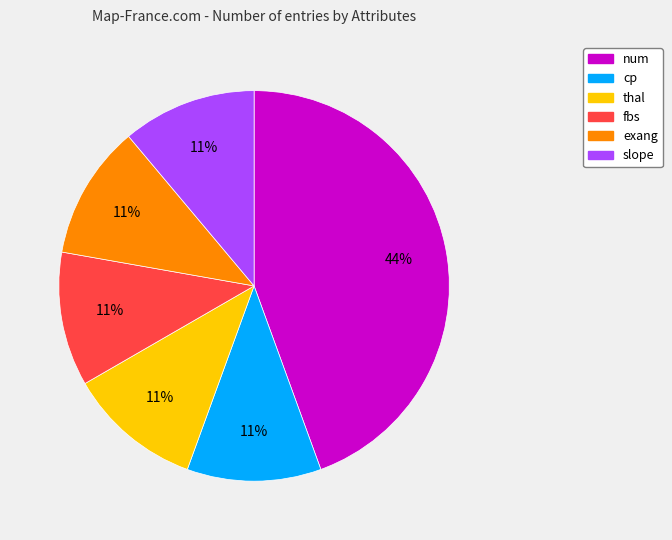

Is the sum of slope and num greater than half?

Yes